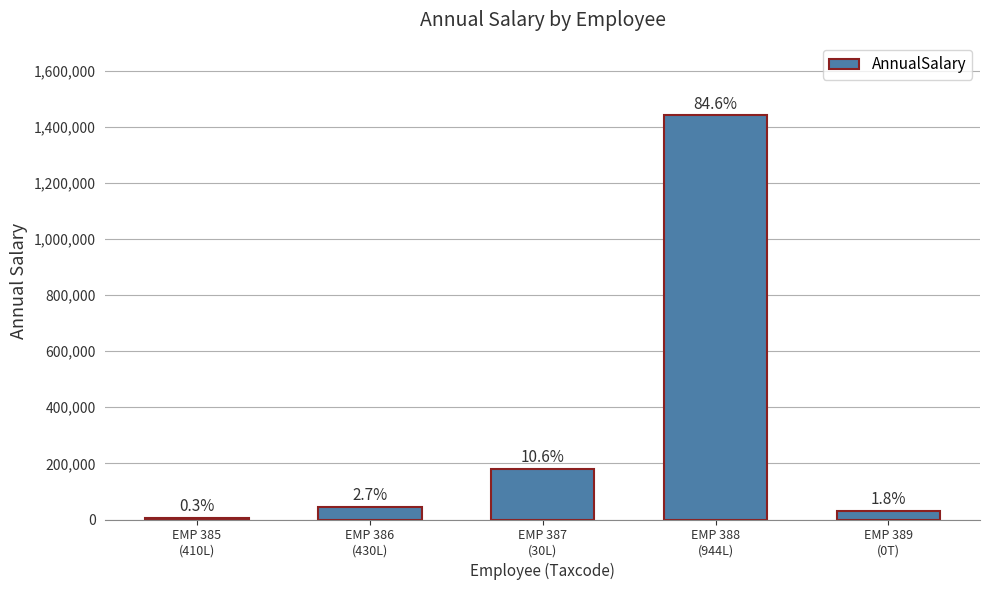

How many bars are there in total?

5